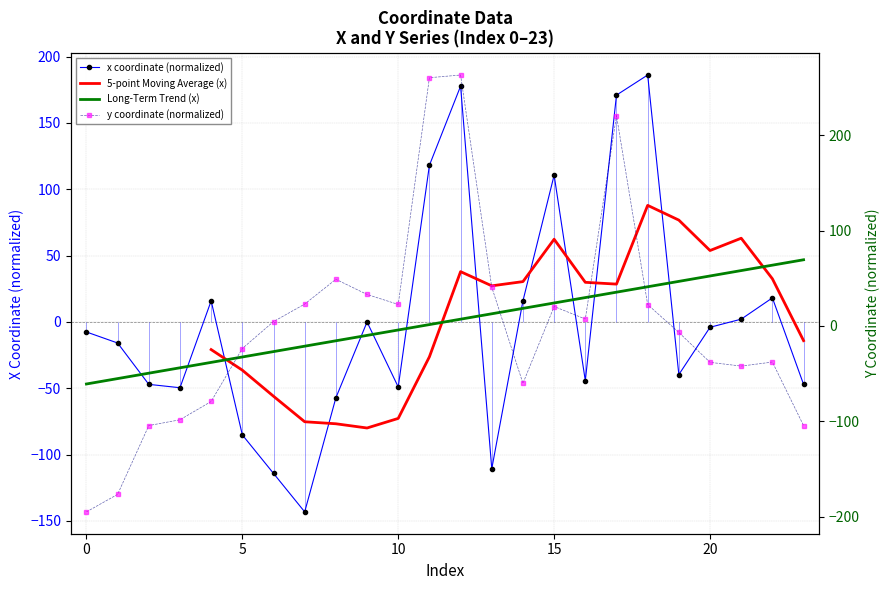

Is it true that y equals 260.5 at 11?

True